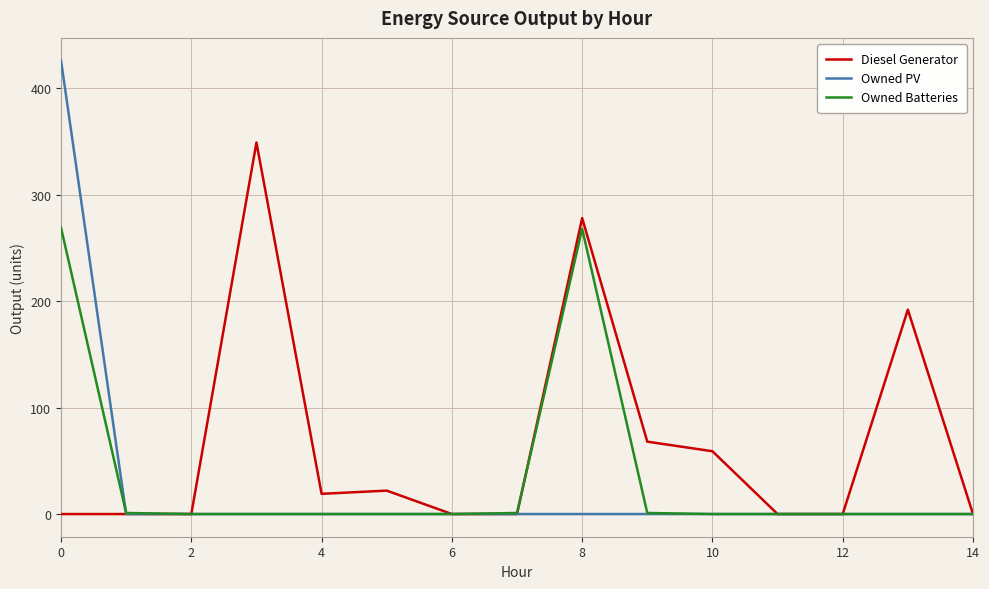

Rank the series by their maximum value, from lowest to highest.

Owned Batteries, Diesel Generator, Owned PV